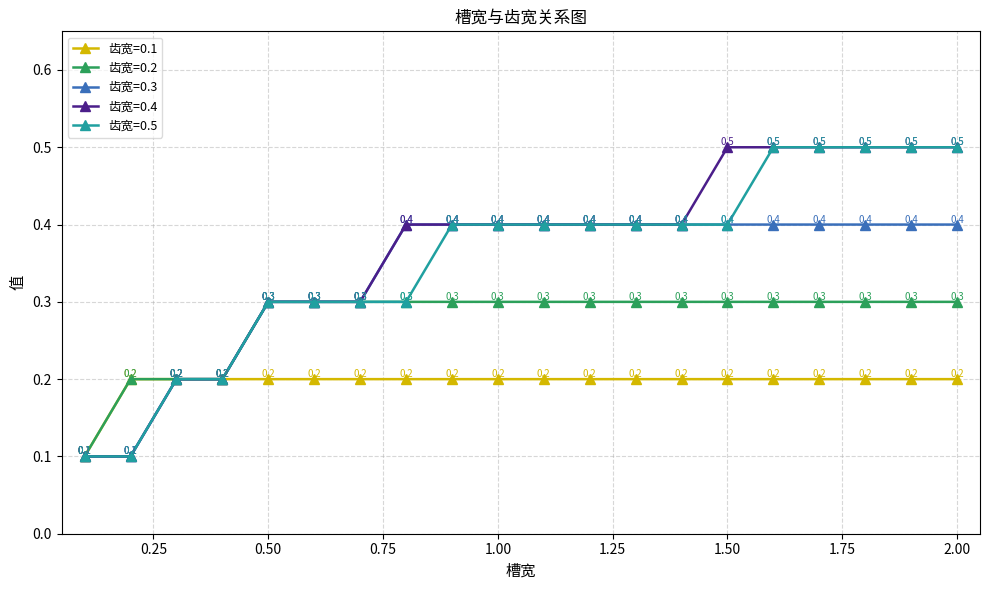

Which series has the largest total across all categories?

齿宽=0.4